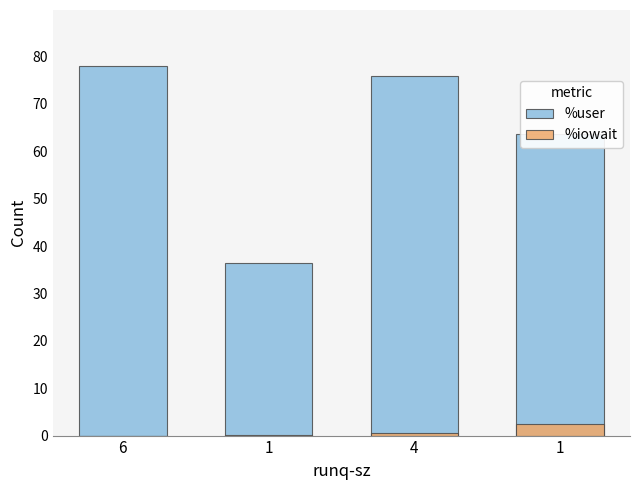

Which category has the lowest value across all series?

6